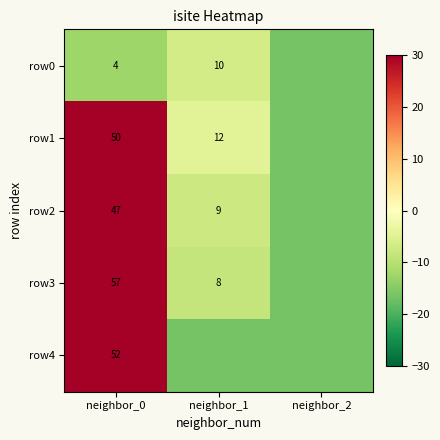

Is it true that row0 equals 3.7 at neighbor_1?

False